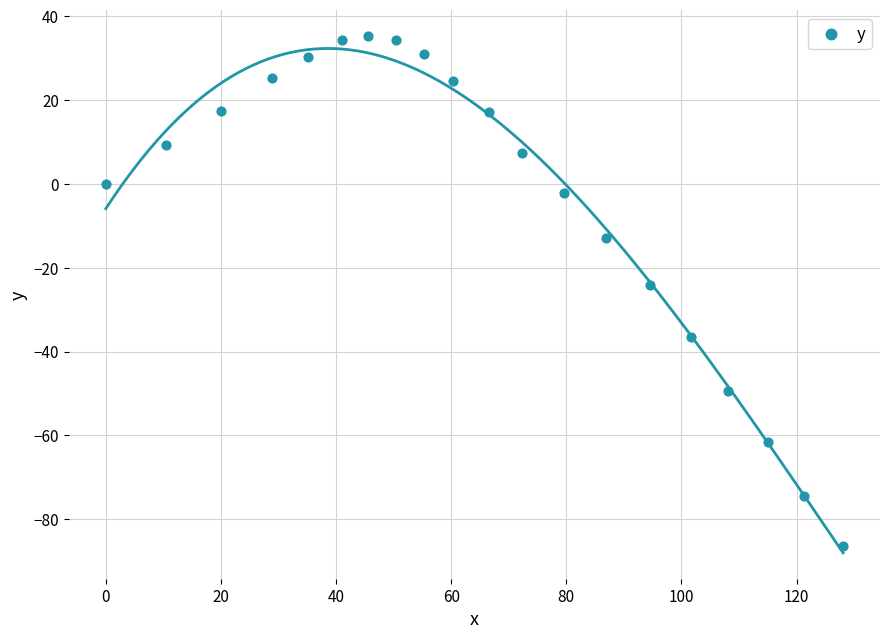

What is the range of X values (max minus min)?

128.1